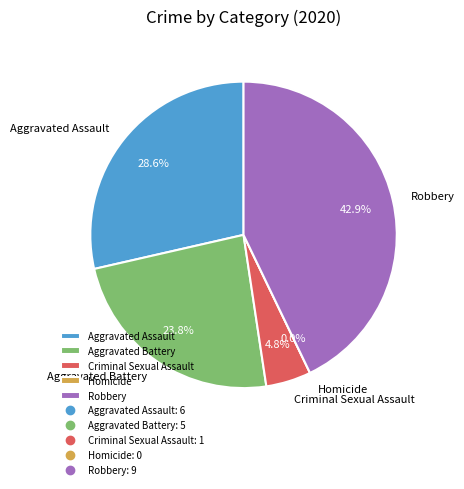

Does Criminal Sexual Assault account for over 50% of the chart?

No